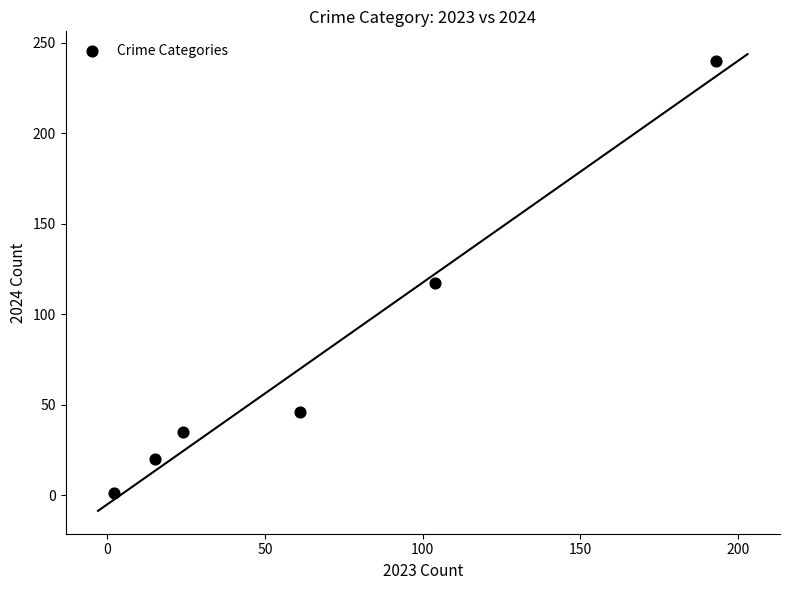

What is the range of X values (max minus min)?

191